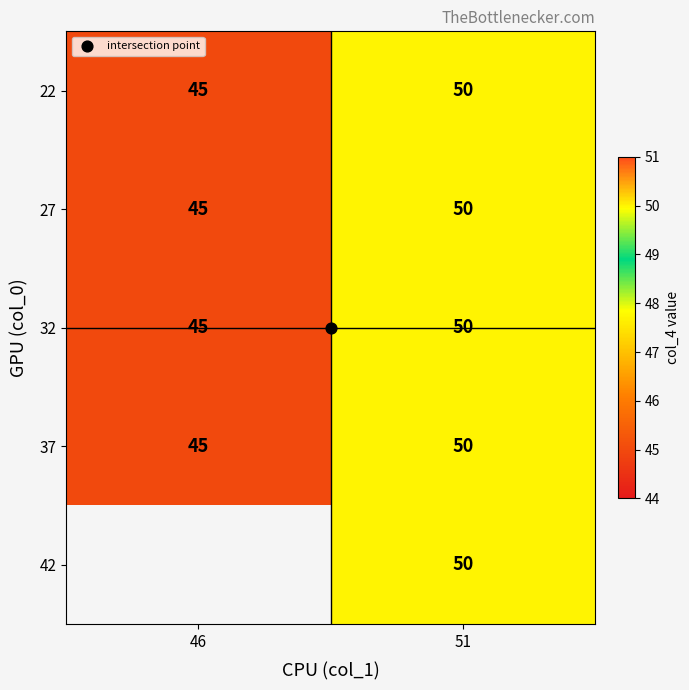

What is the maximum value for 27?

50.0